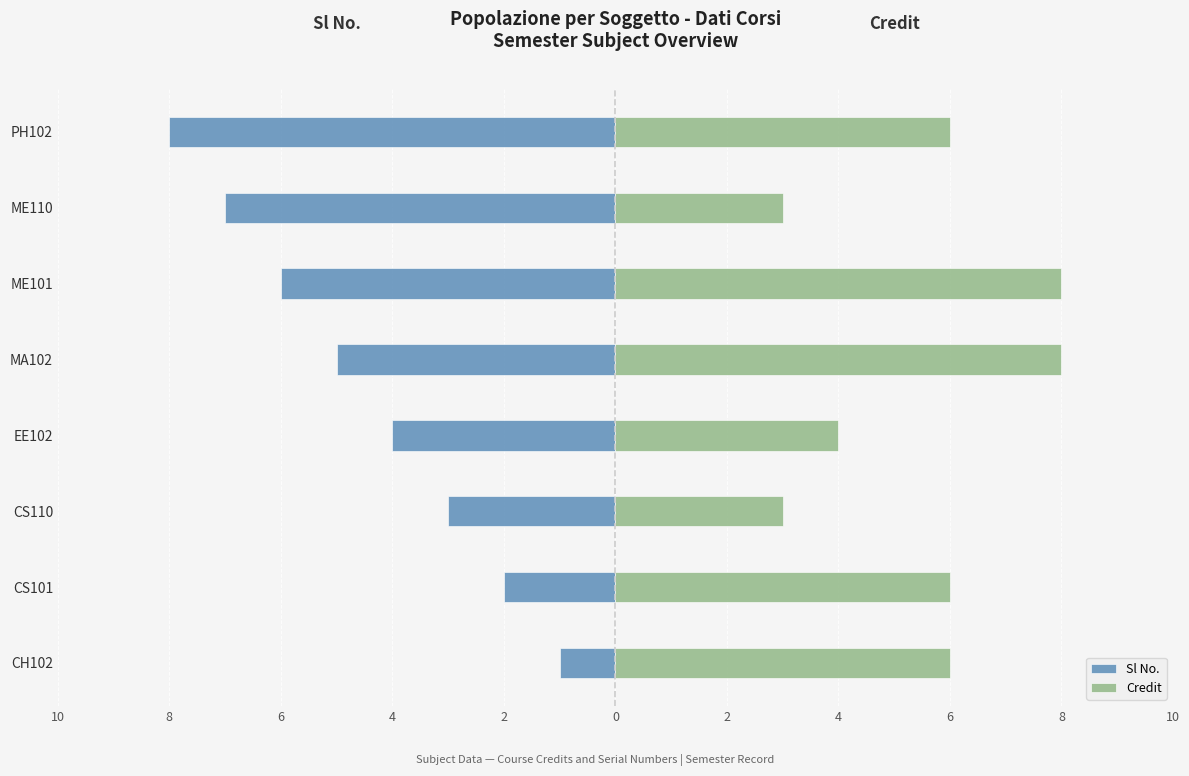

What is the value of the Credit bar at the 6th from the left?

8